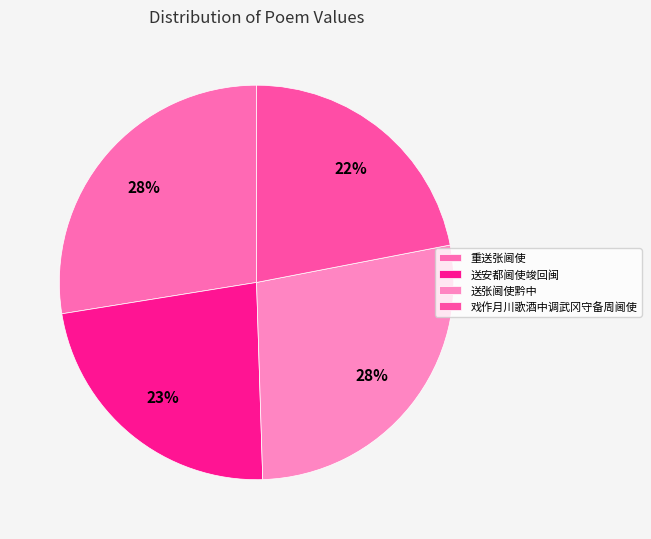

The 戏作月川歌酒中调武冈守备周阃使 slice represents 22% of the pie. True or false?

True